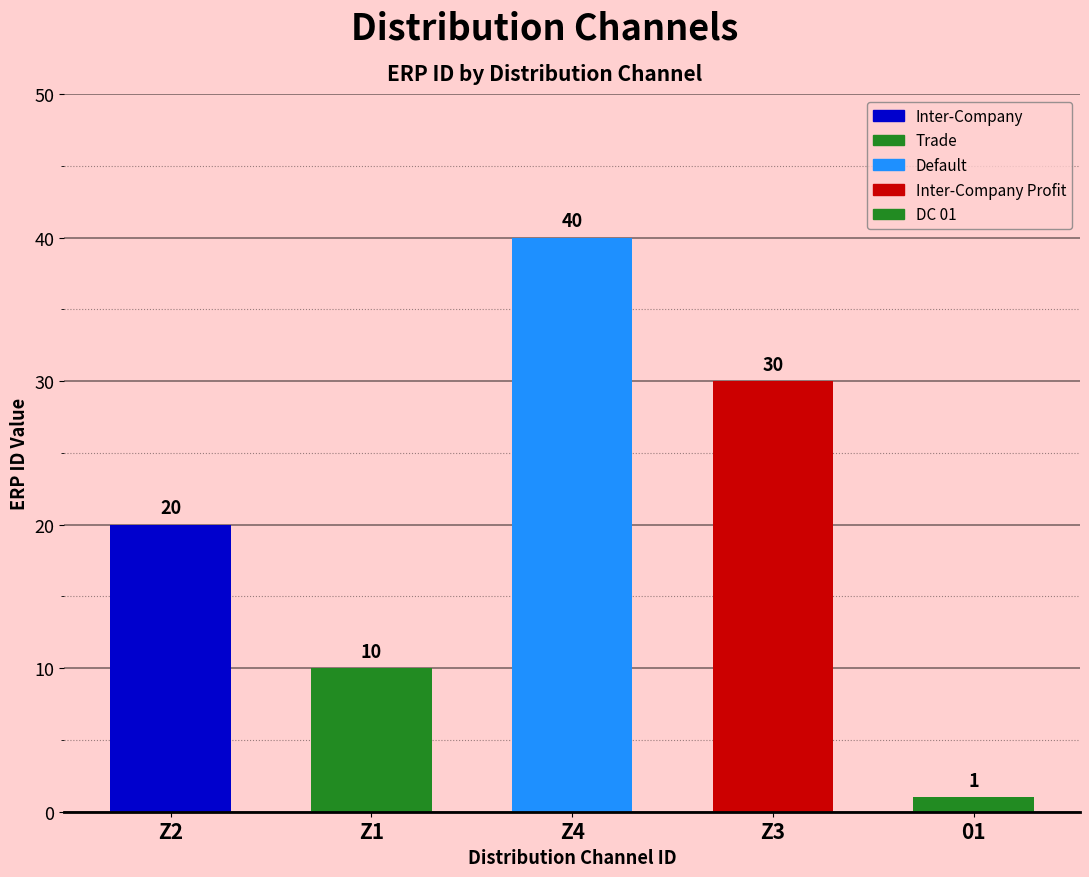

Which category has the highest value across all series?

Z4